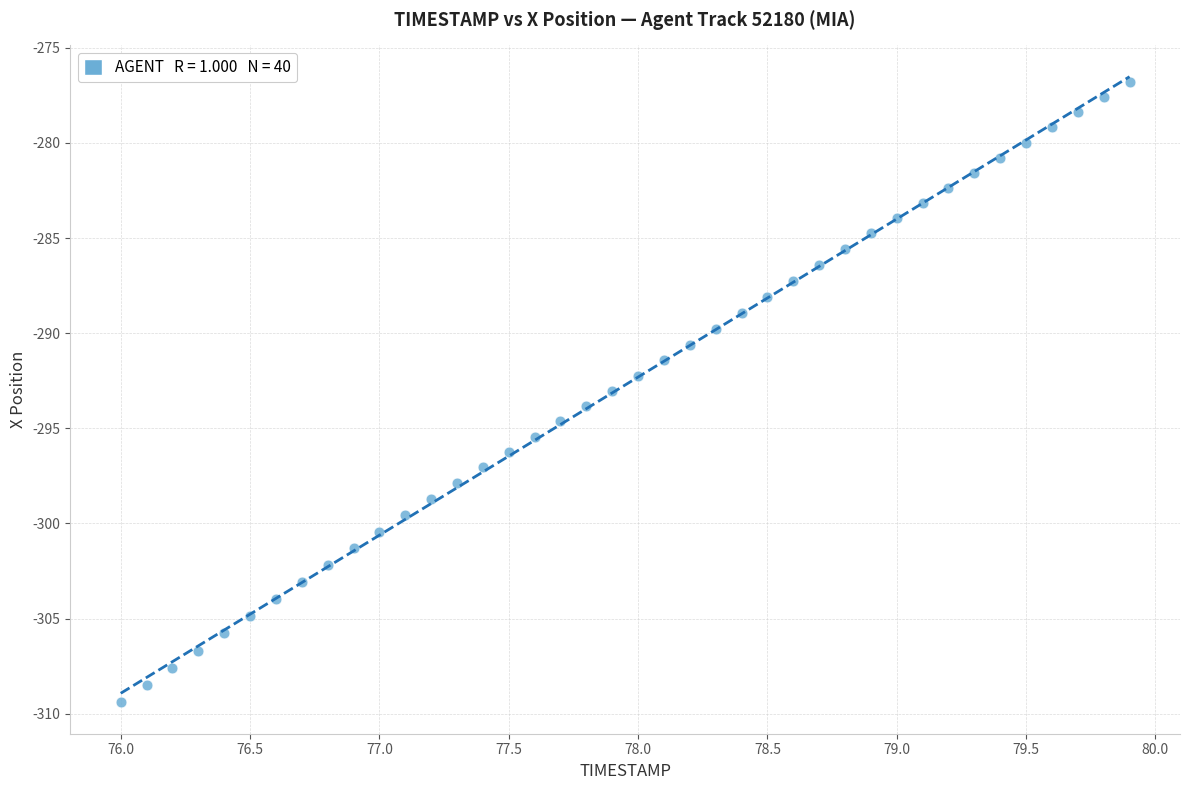

What is the range of Y values (max minus min)?

32.6